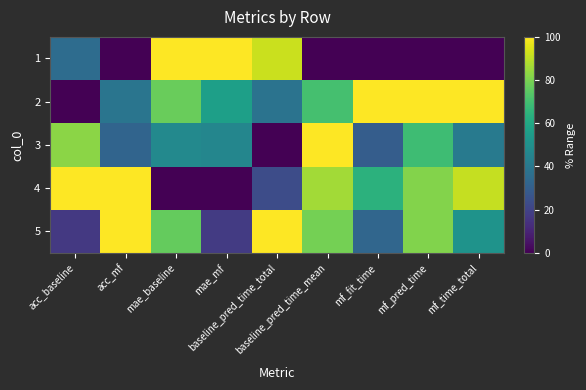

At how many categories does at least one series exceed 65?

9